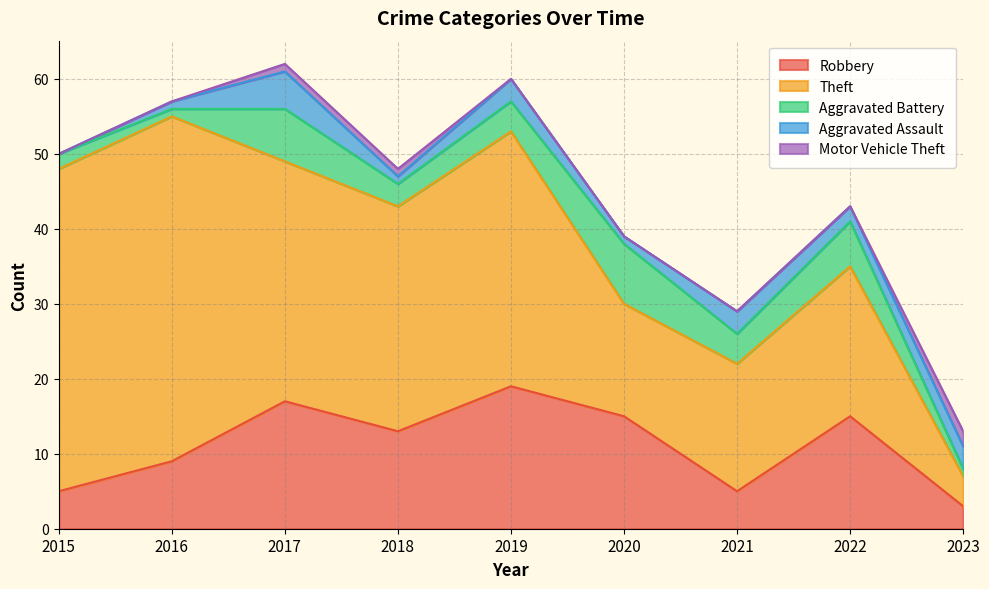

The Motor Vehicle Theft series shows 1 at 2018. True or false?

True